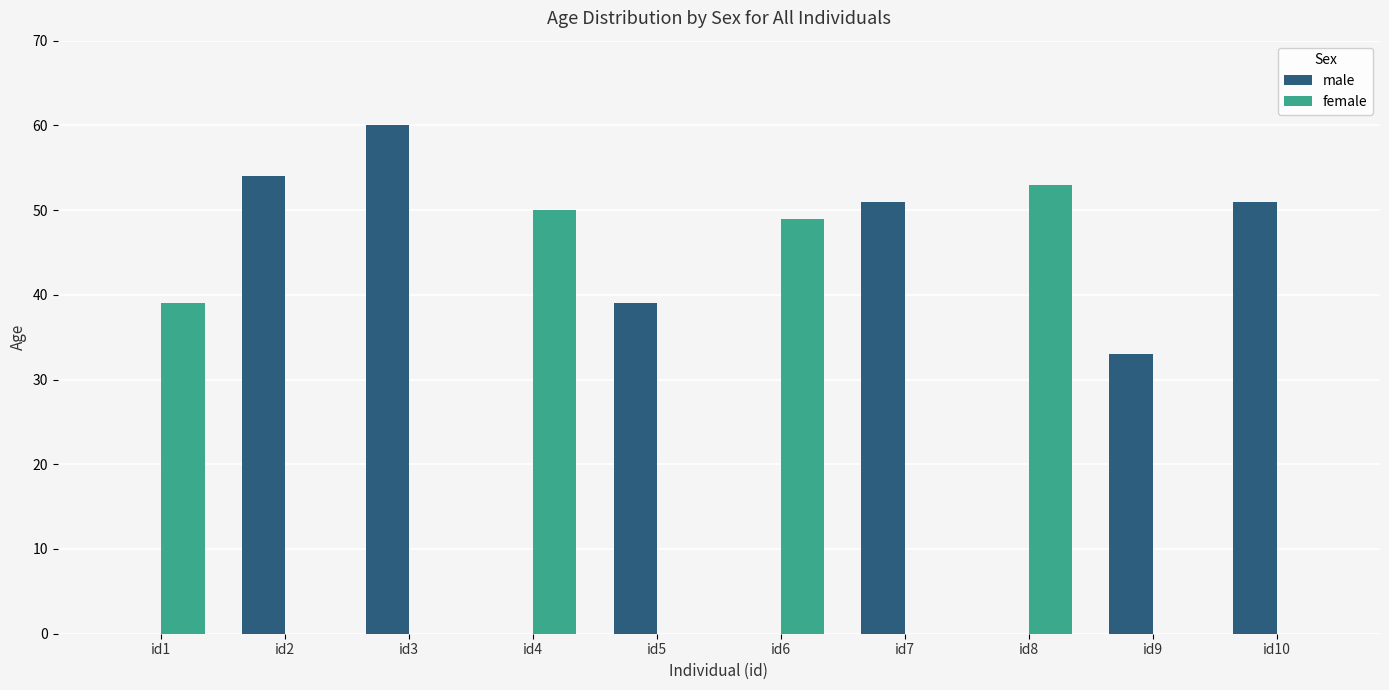

What is the highest value of the female series?

53